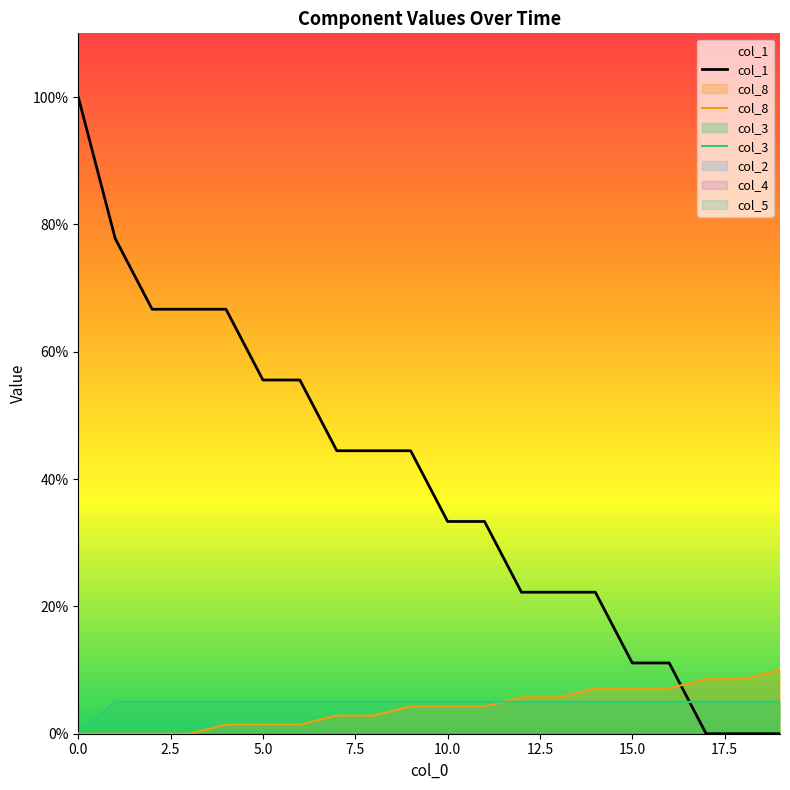

Which series has the widest spread of values?

col_1